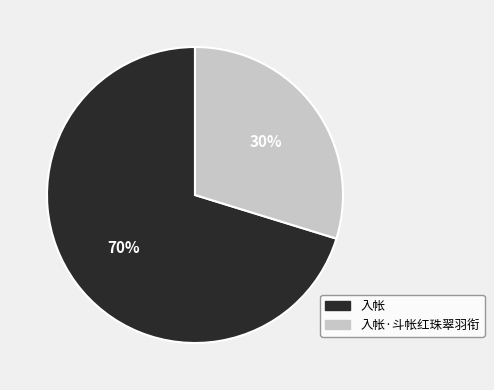

Is there a majority slice in this chart?

Yes